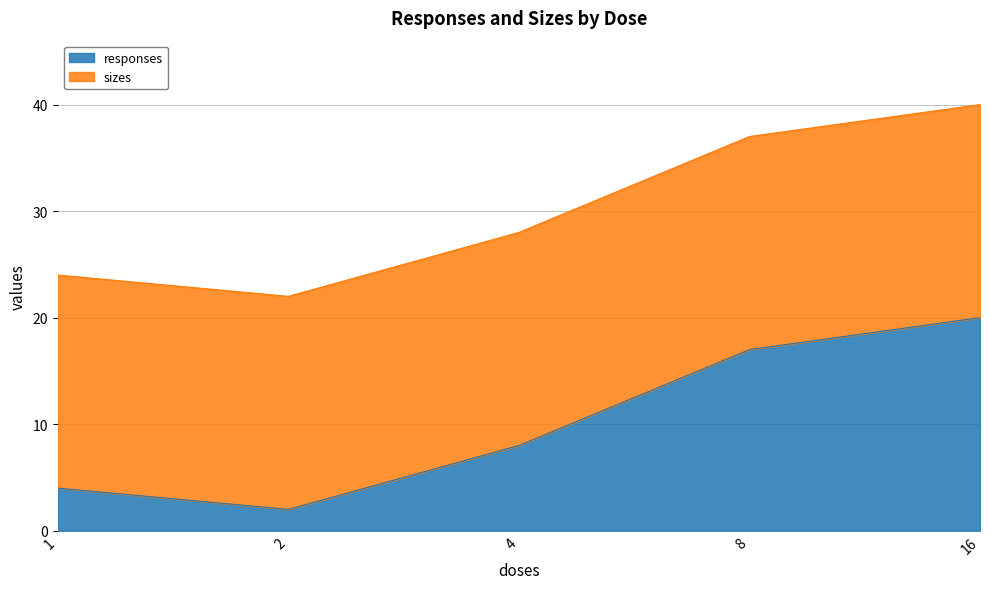

Rank the categories by value from lowest to highest.

2, 1, 4, 8, 16